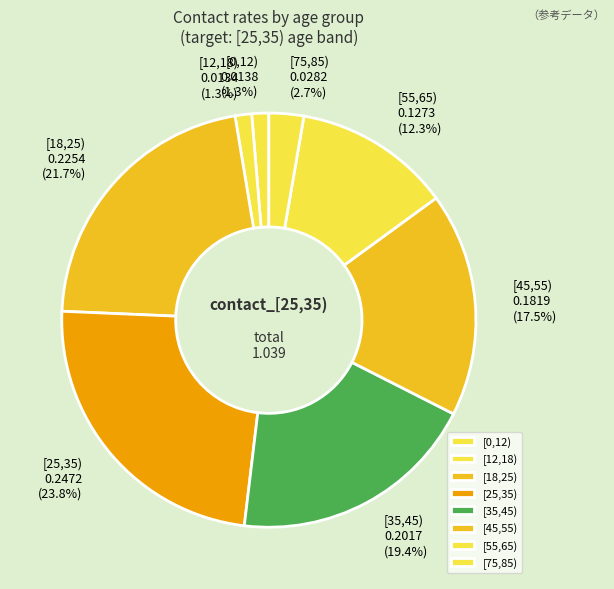

Which has a higher value, [45,55) or [25,35)?

[25,35)